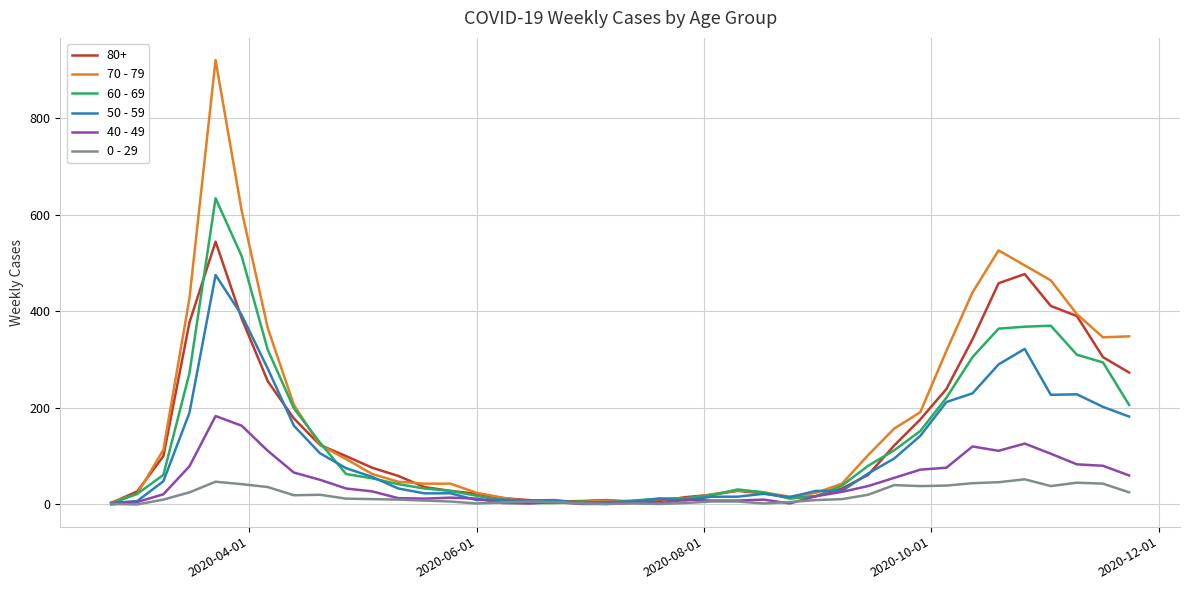

What is the greatest value displayed?

920